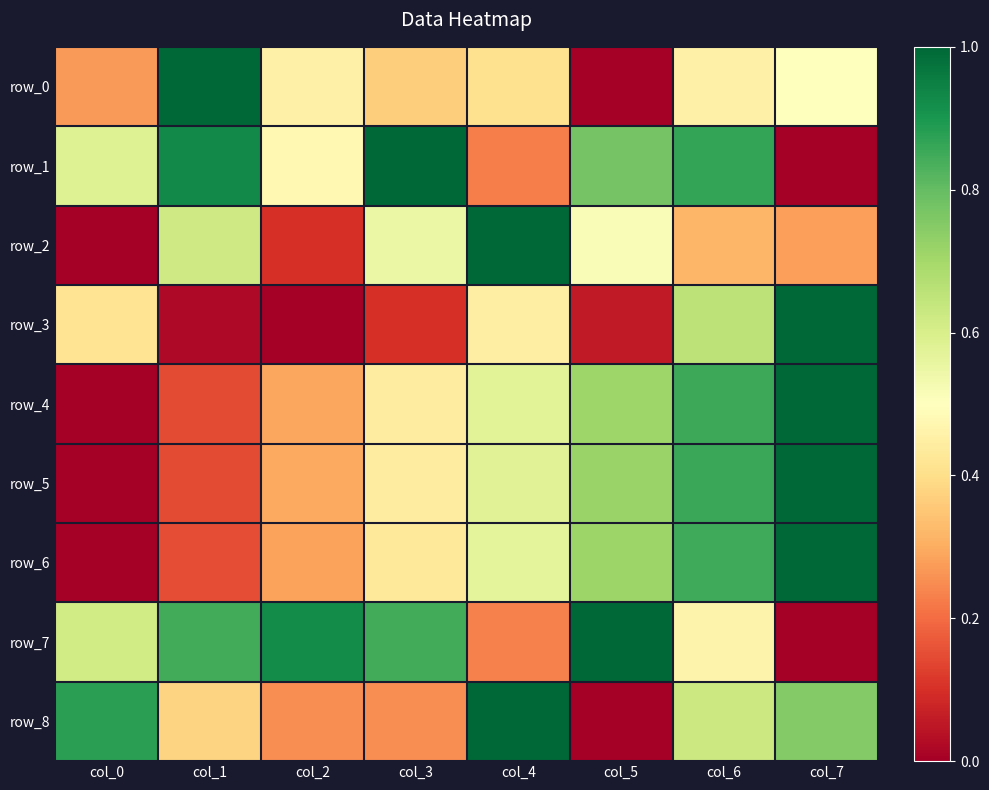

What is the approximate value of row_4 at col_5?

0.7